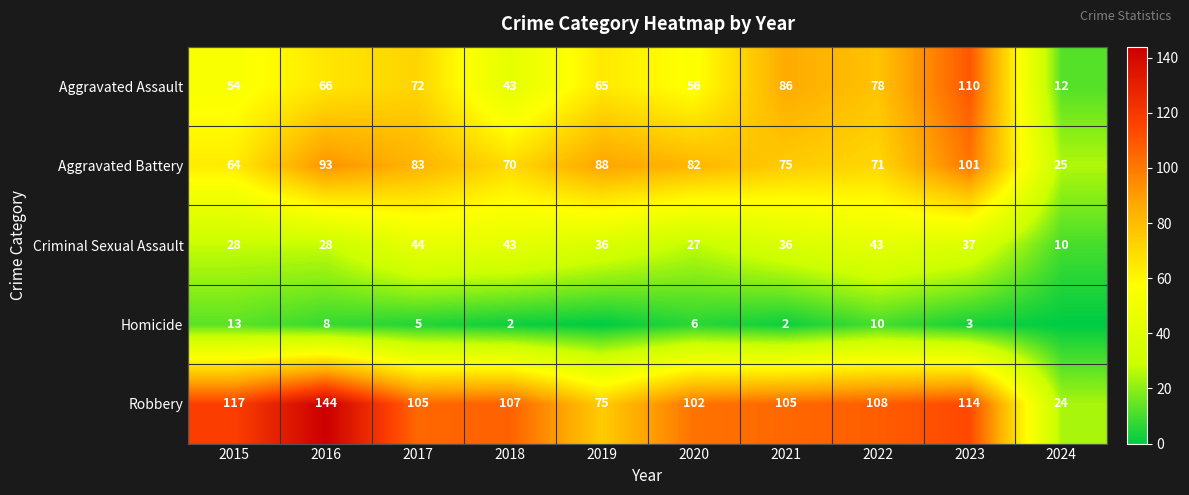

Which category has the lowest value in the Aggravated Assault series?

2024